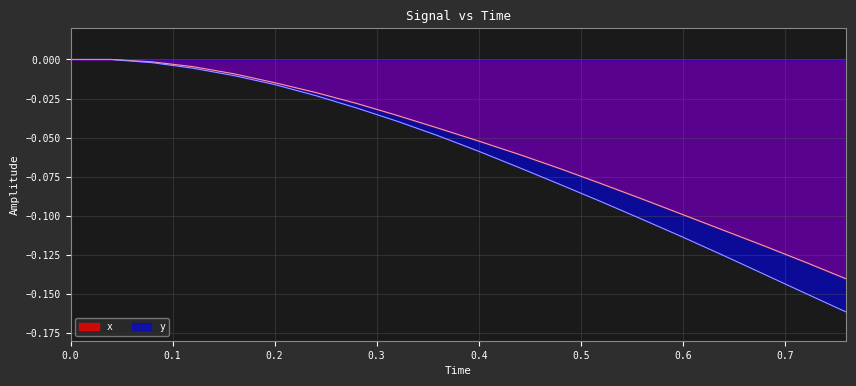

True or false: y has more than 2 interior local peaks.

False